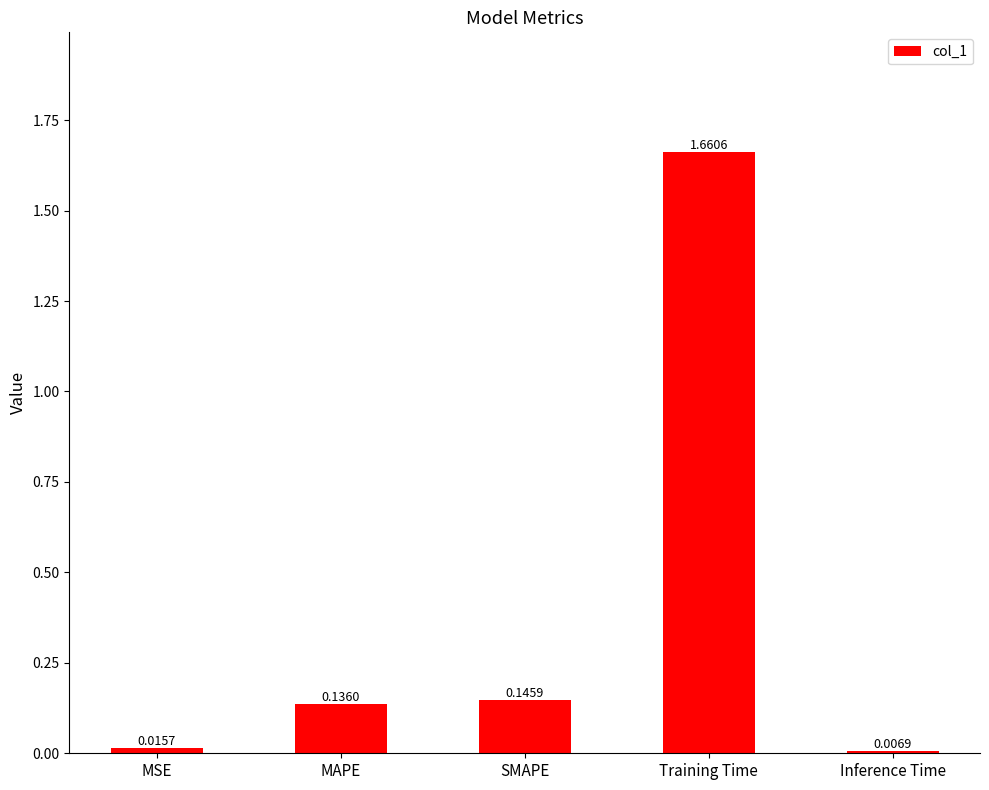

How many data points does each series have?

5